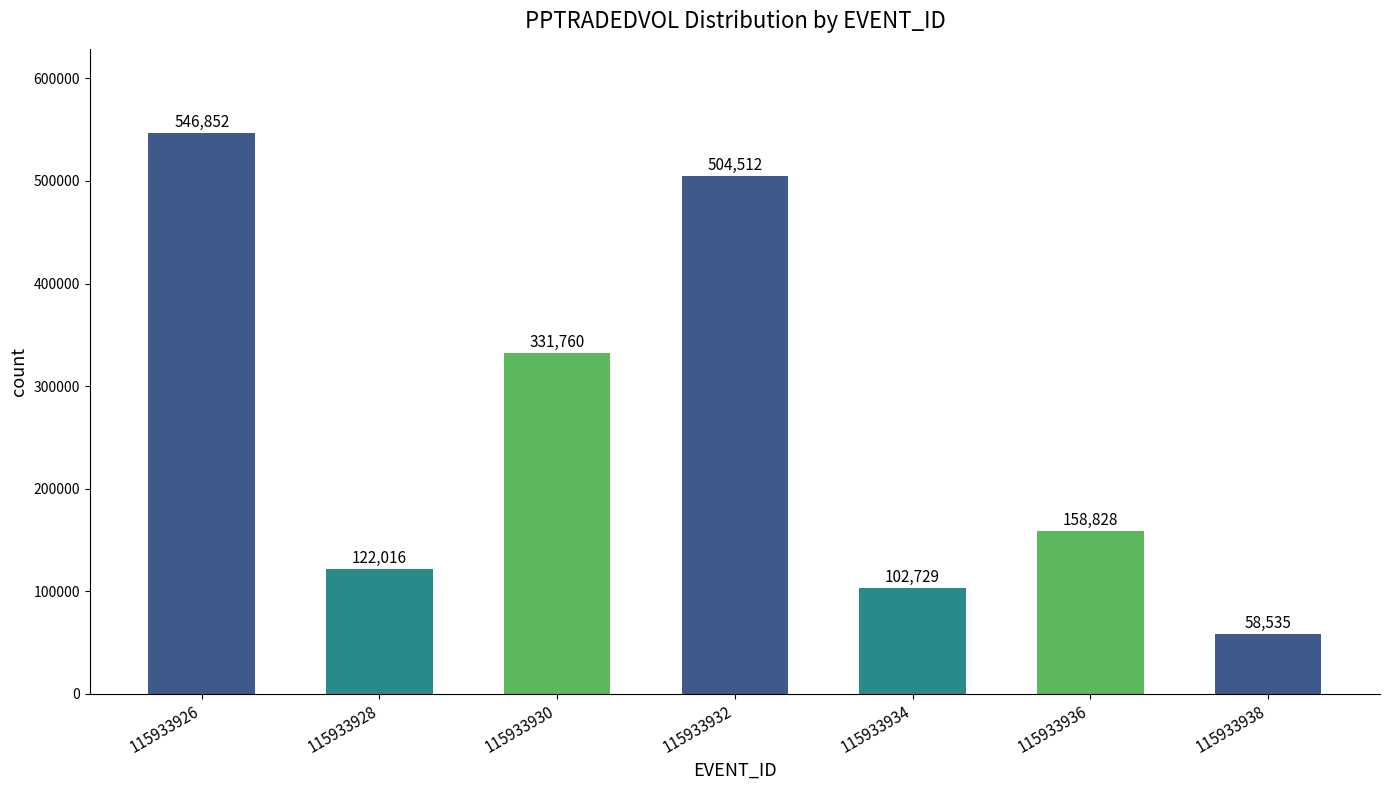

Rank the categories by value from highest to lowest.

115933926, 115933932, 115933930, 115933936, 115933928, 115933934, 115933938